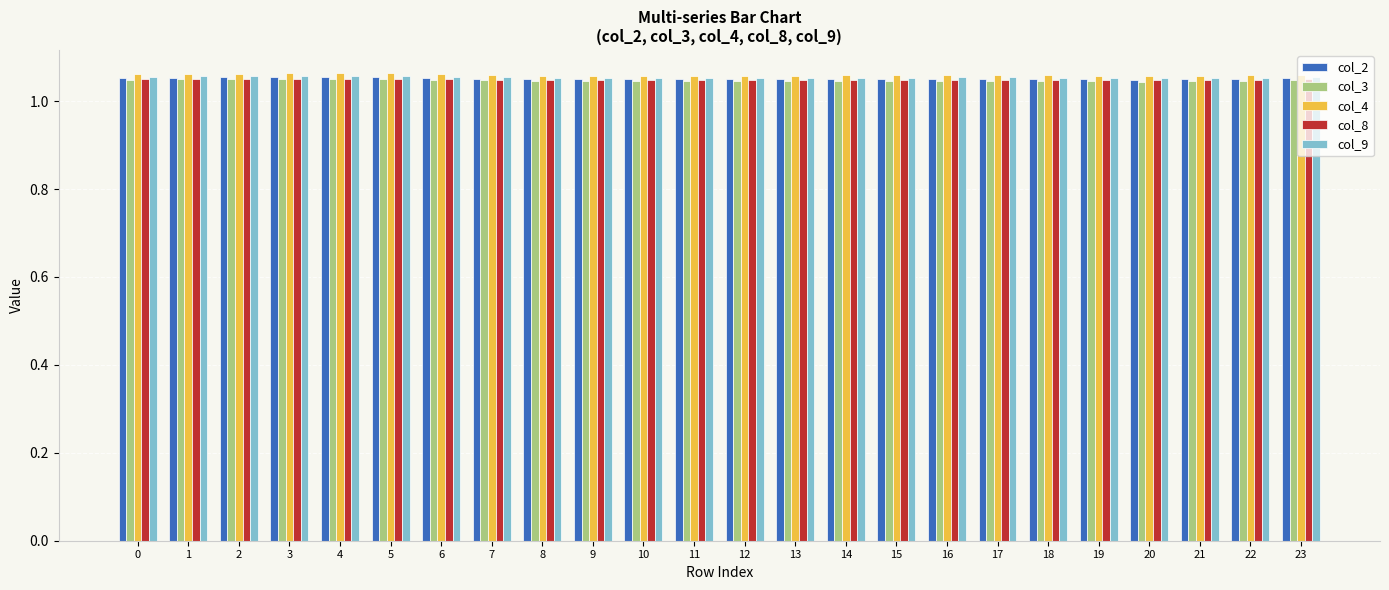

At how many categories does at least one series exceed 1?

24